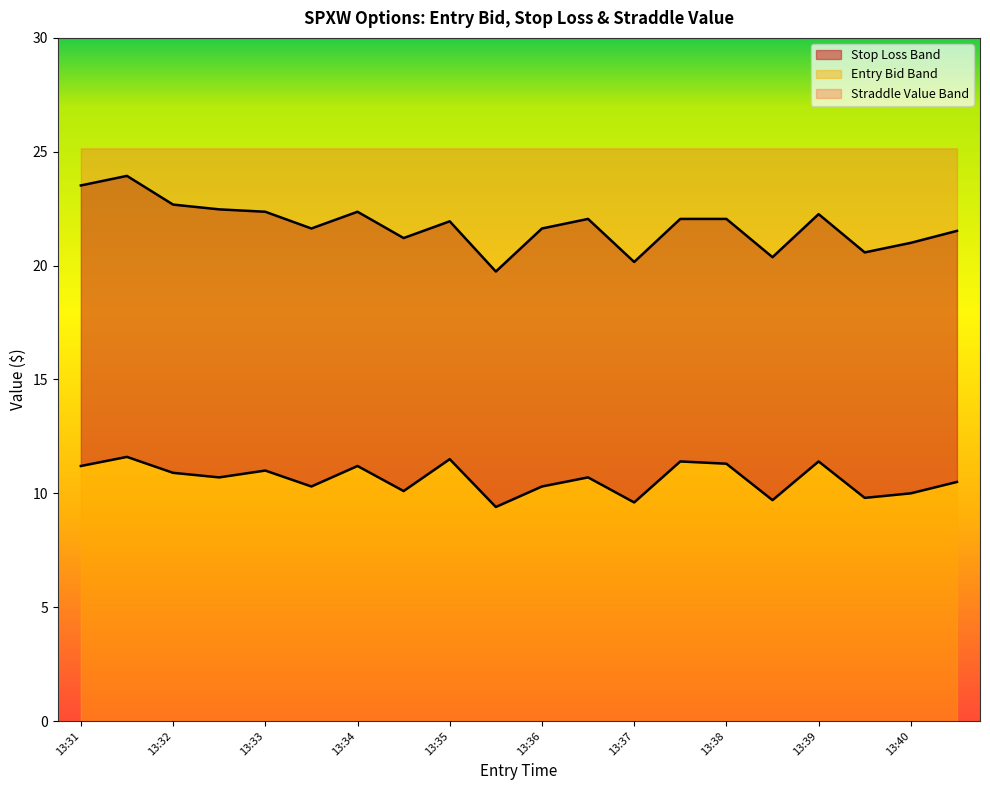

At which category does the chart reach its minimum across all series?

13:36(P)